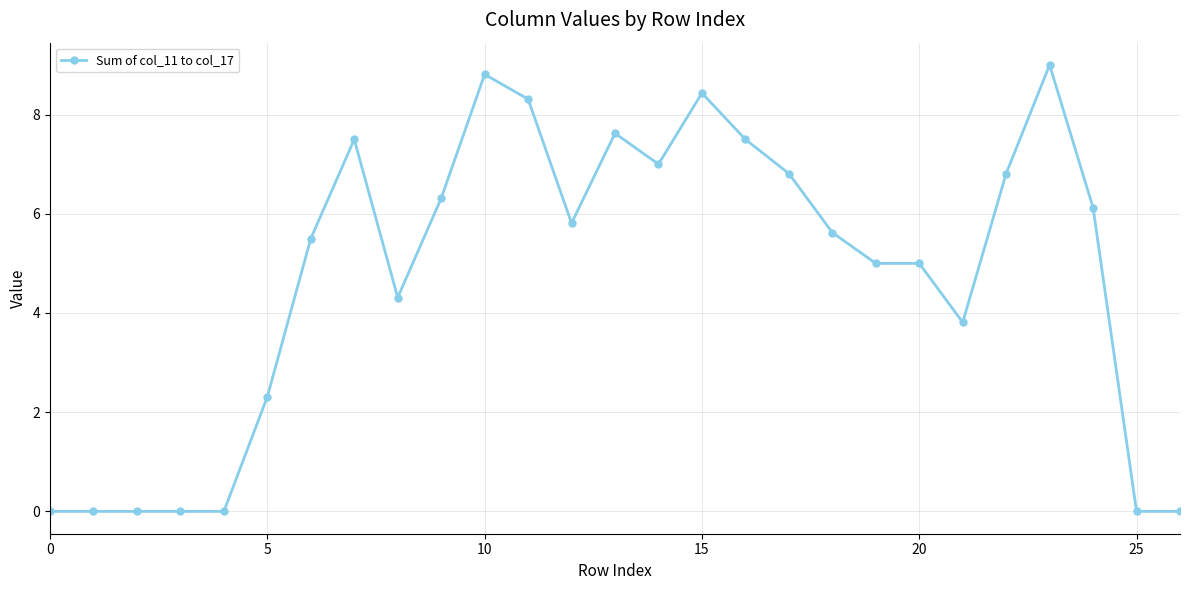

Count the number of categories in the chart.

27